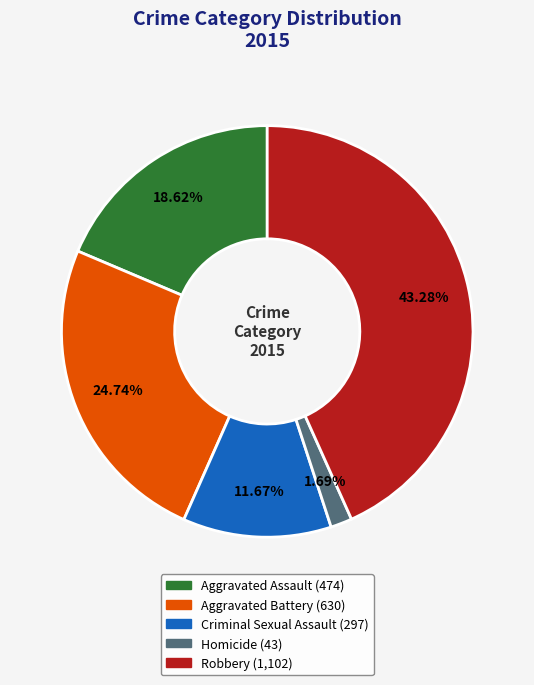

Count the number of slices in the pie.

5